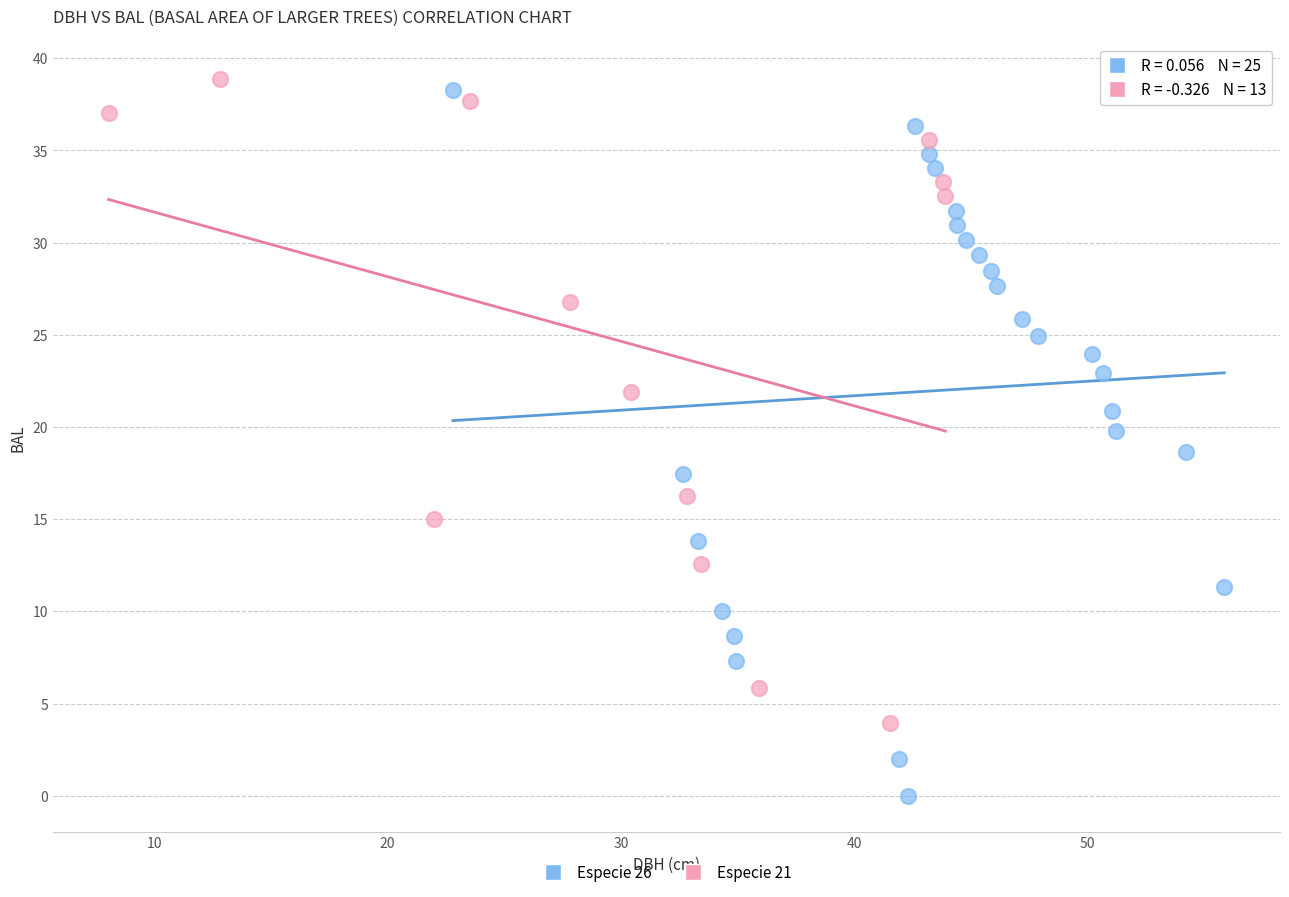

Which series reaches the minimum Y coordinate?

Especie 26